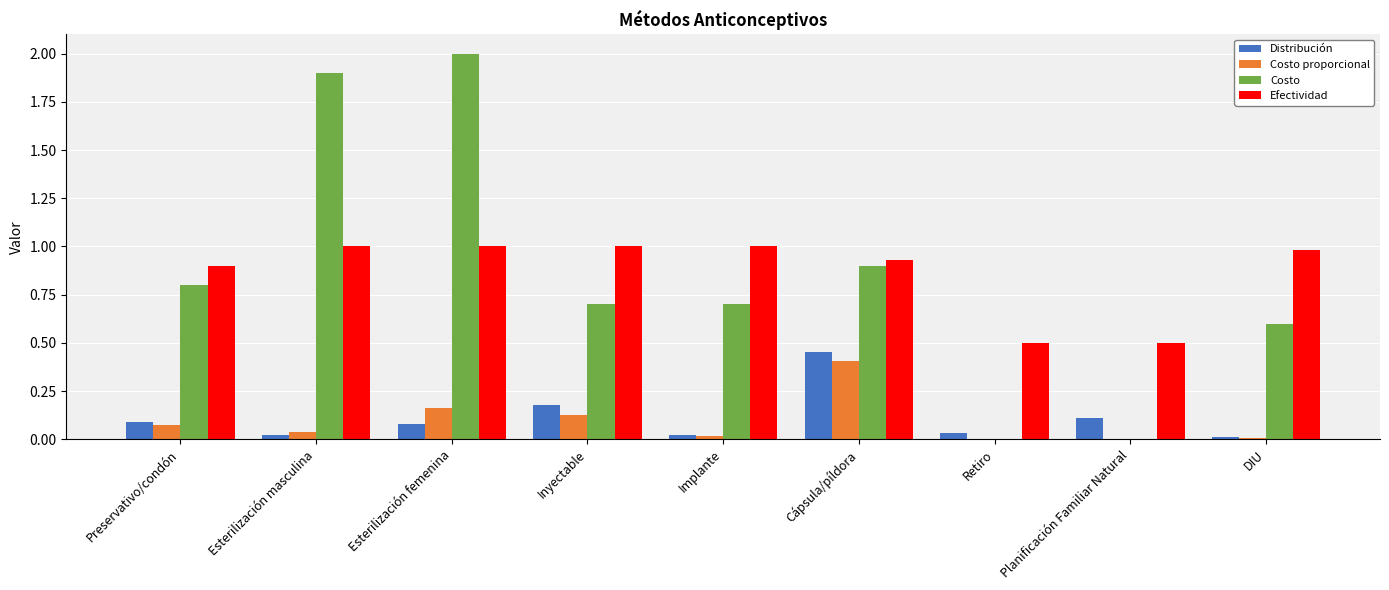

Between Esterilización masculina and Inyectable, which series saw the biggest shift?

Costo